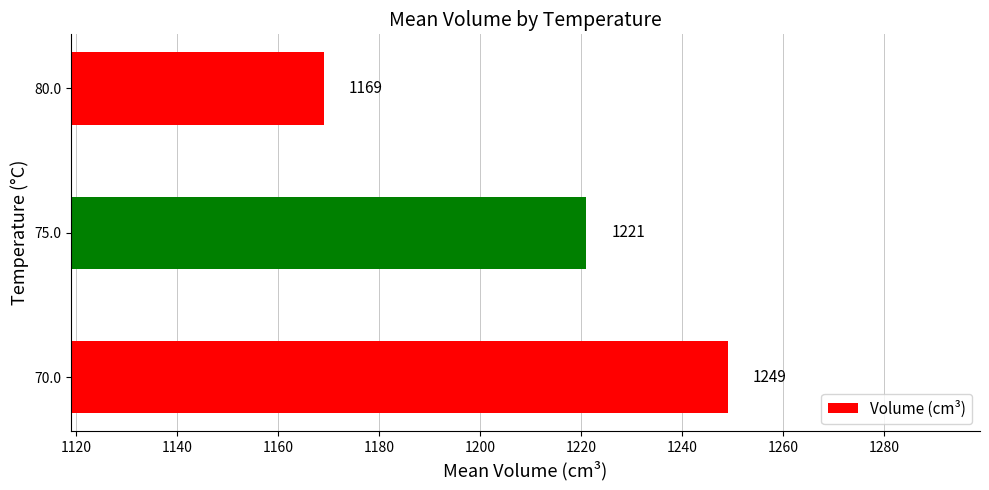

How many values are between 1169 and 1249?

3